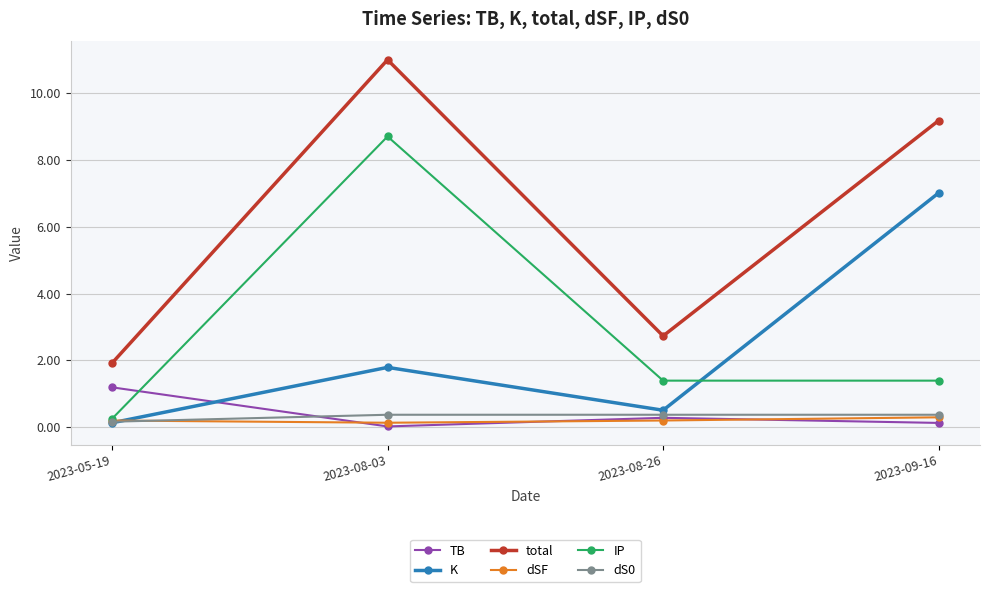

How many values in the total series exceed 9?

2